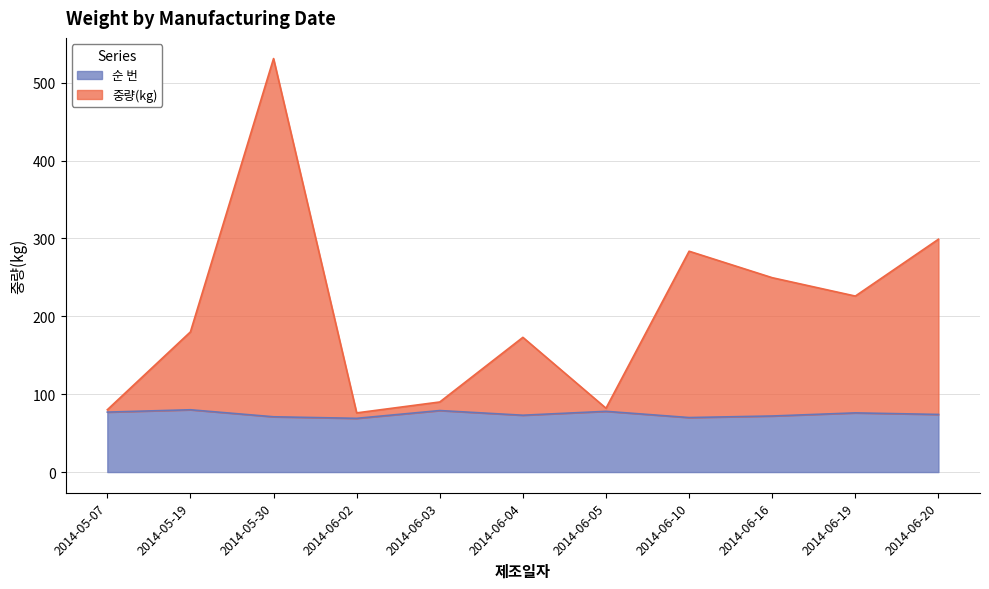

True or false: 순 번 and 중량(kg) intersect in this chart.

False